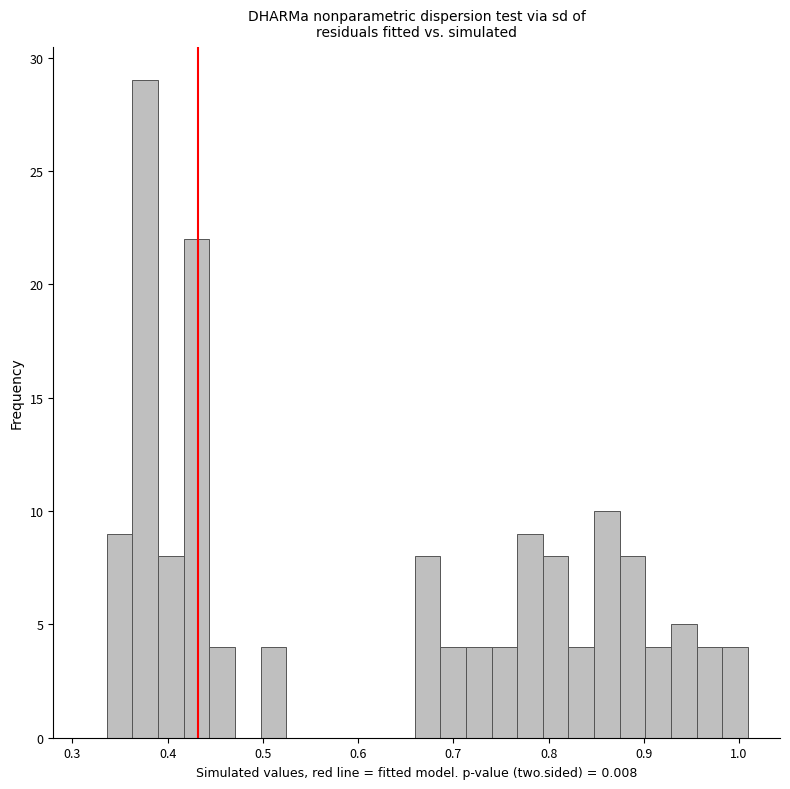

Read against the x-axis, roughly where is the centre of the tallest bar?

0.38